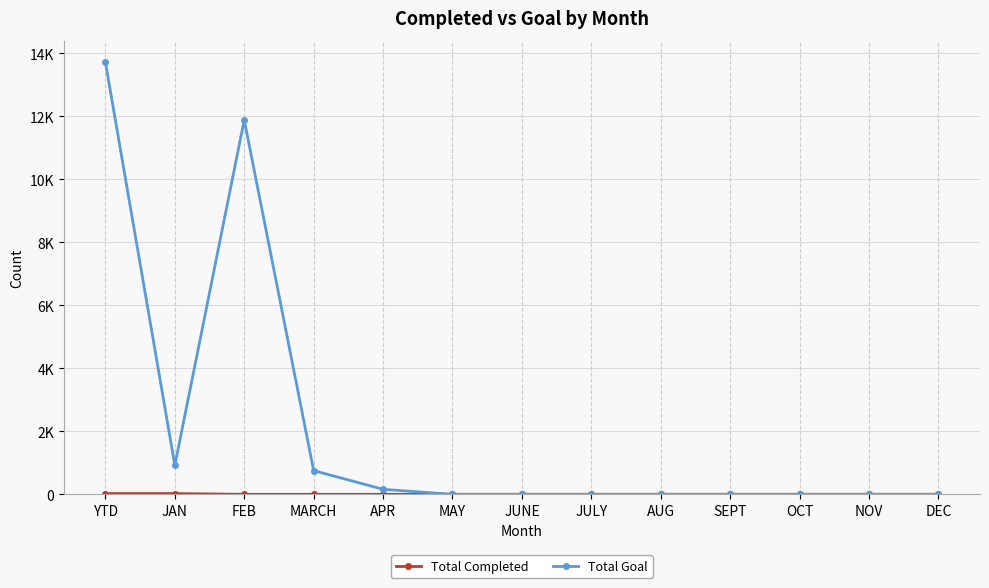

True or false: Total Completed and Total Goal cross at least once.

False